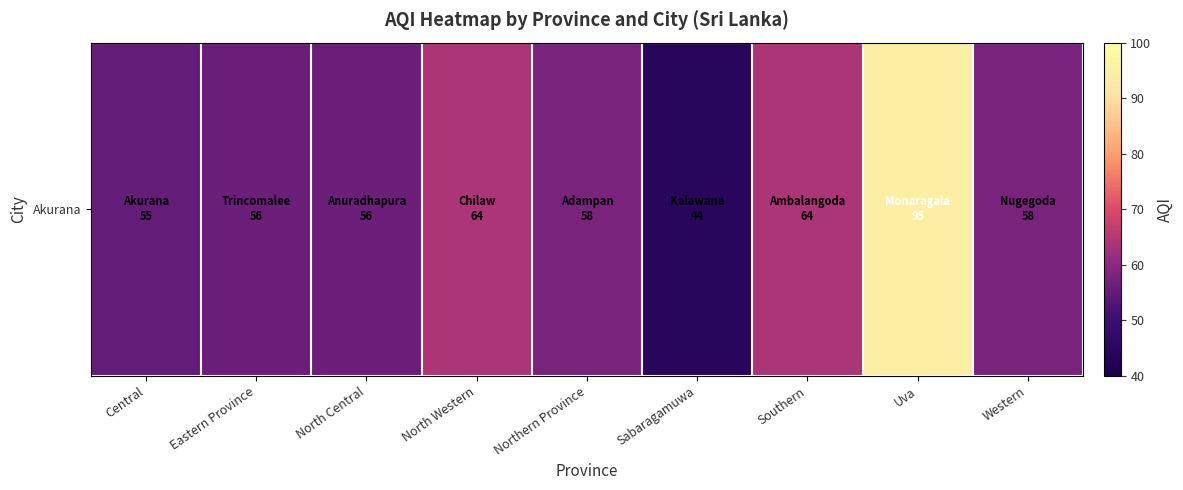

What is the ratio of the value at Central to the value at Northern Province?

0.9